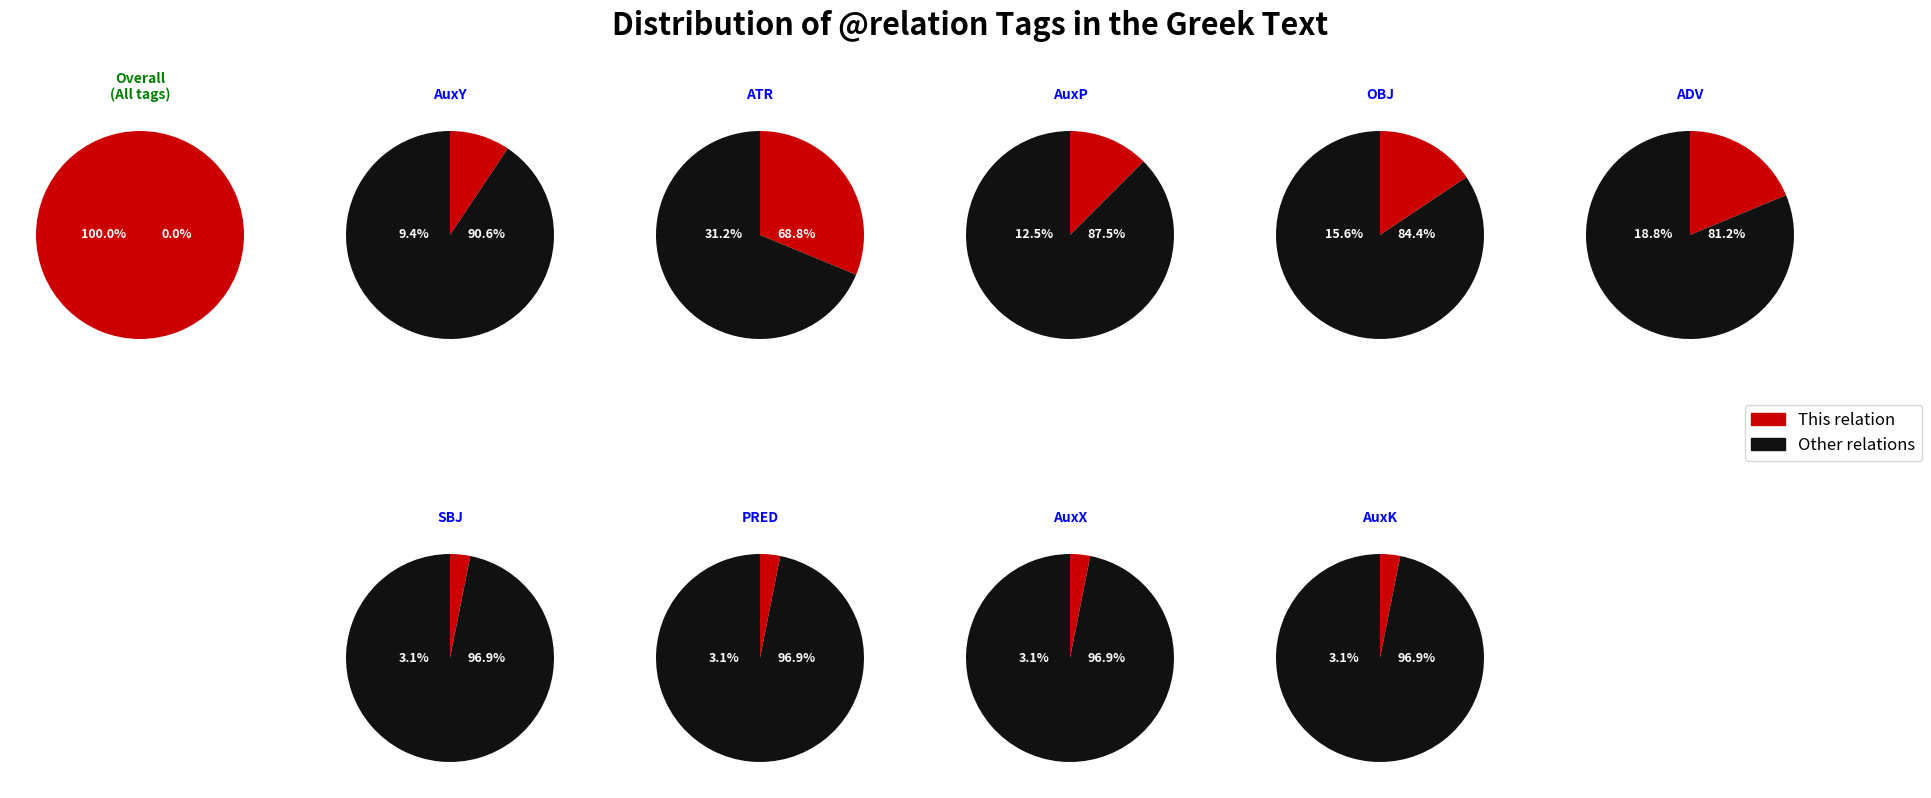

To the nearest percent, what is the difference between the largest and smallest slice percentages?

28%